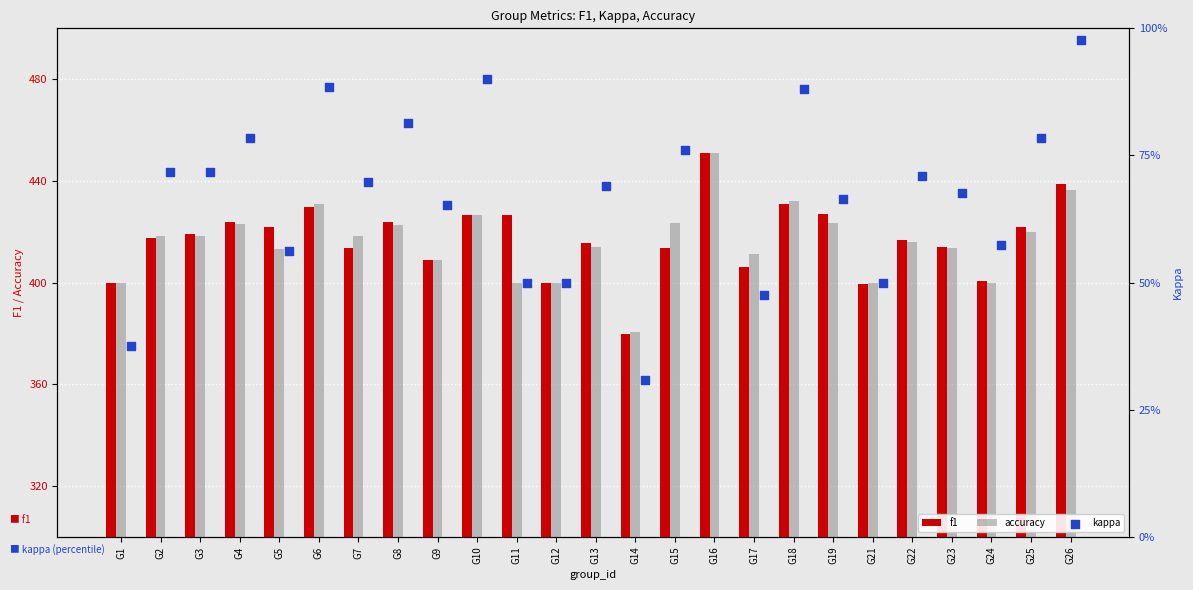

What is the sum of all f1 values?

10427.1